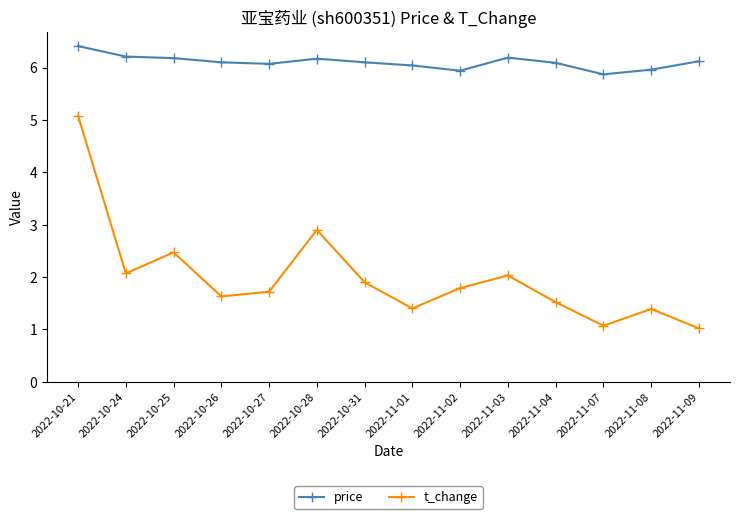

Is this an area chart (filled region under the line)?

No